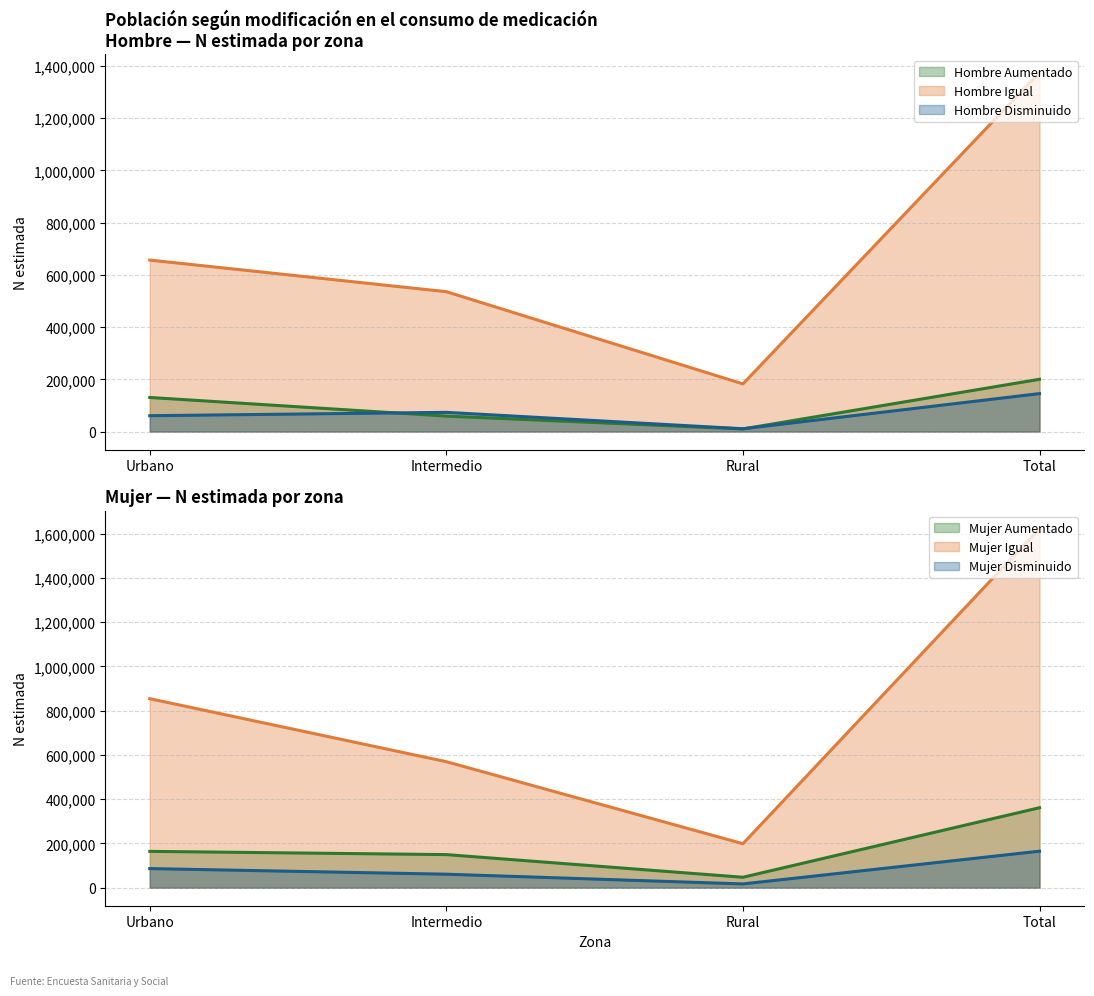

At which category does Mujer N (estimada) reach its first local valley?

Rural